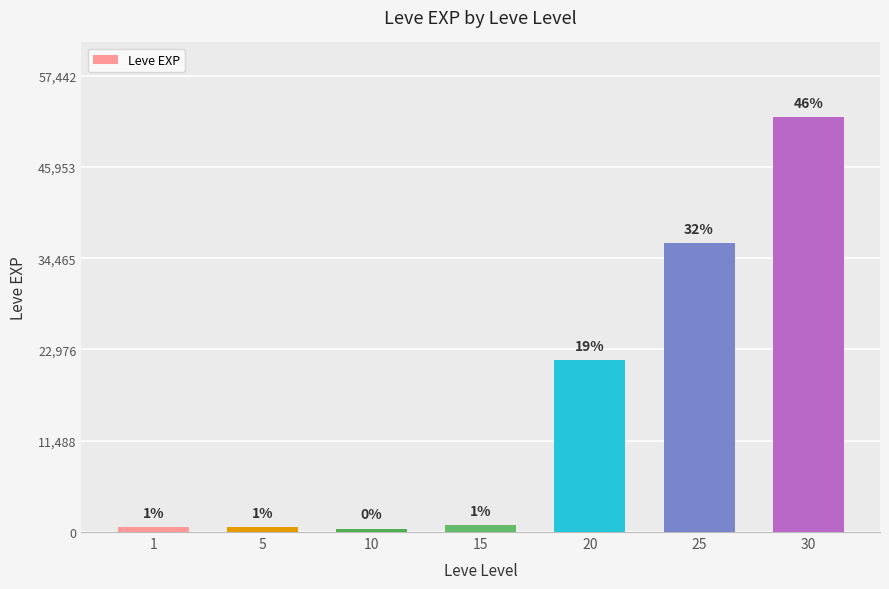

What is the approximate value at 25?

36390